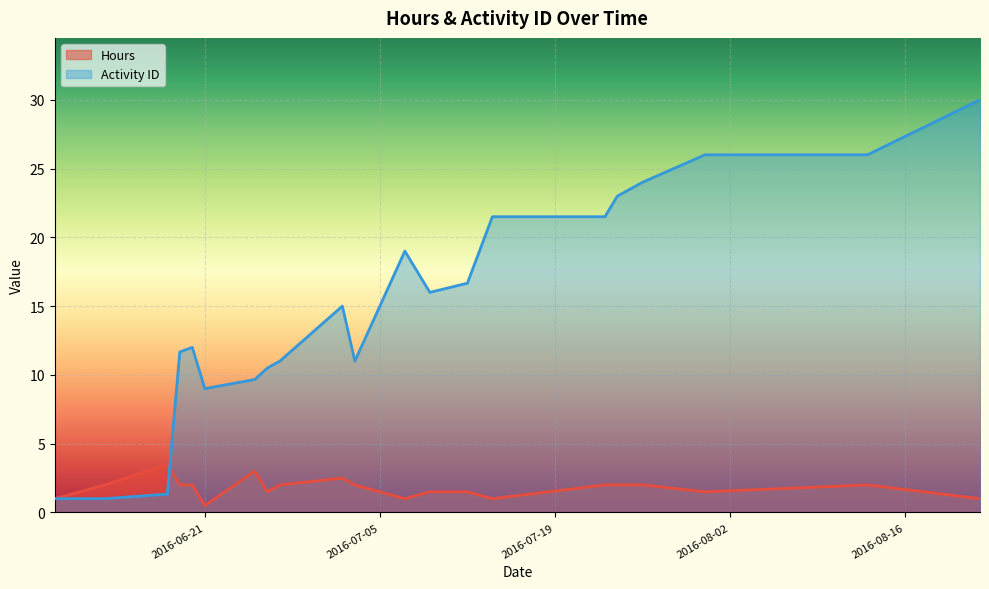

List the series in order of their peak value, lowest first.

Hours, Activity ID